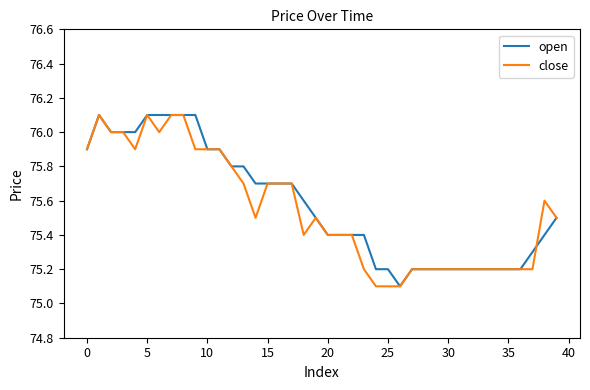

What is the minimum value shown in the chart?

75.1